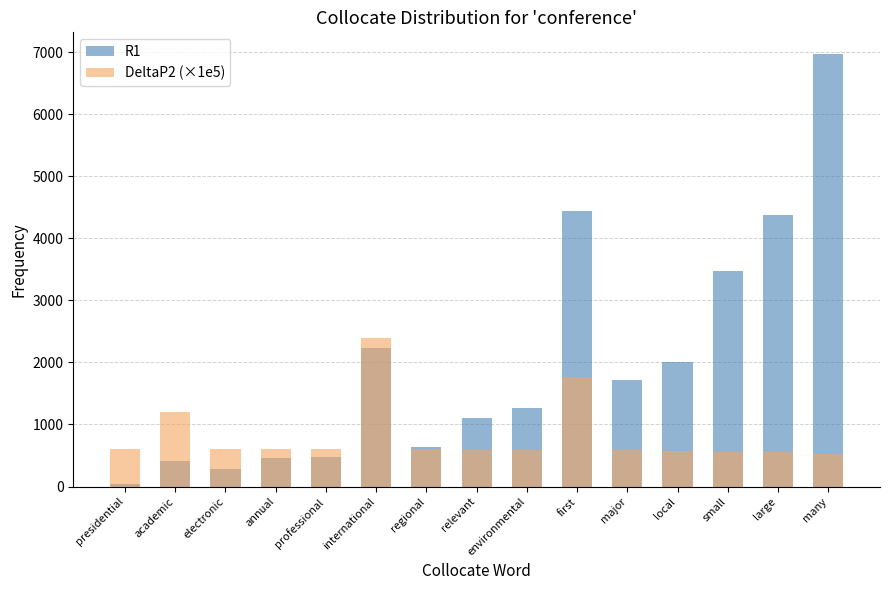

Reading left to right, list all the values displayed in this chart.

R1: presidential=40.0	academic=409.0	electronic=288.0	annual=454.0	professional=484.0	international=2227.0	regional=634.0	relevant=1105.0	environmental=1269.0	first=4447.0	major=1713.0	local=2003.0	small=3477.0	large=4373.0	many=6970.0
DeltaP2 (×1e5): presidential=605.6	academic=1207.0	electronic=602.4	annual=600.3	professional=599.9	international=2396.0	regional=598.0	relevant=592.0	environmental=590.0	first=1761.8	major=584.3	local=580.6	small=561.9	large=550.6	many=517.6